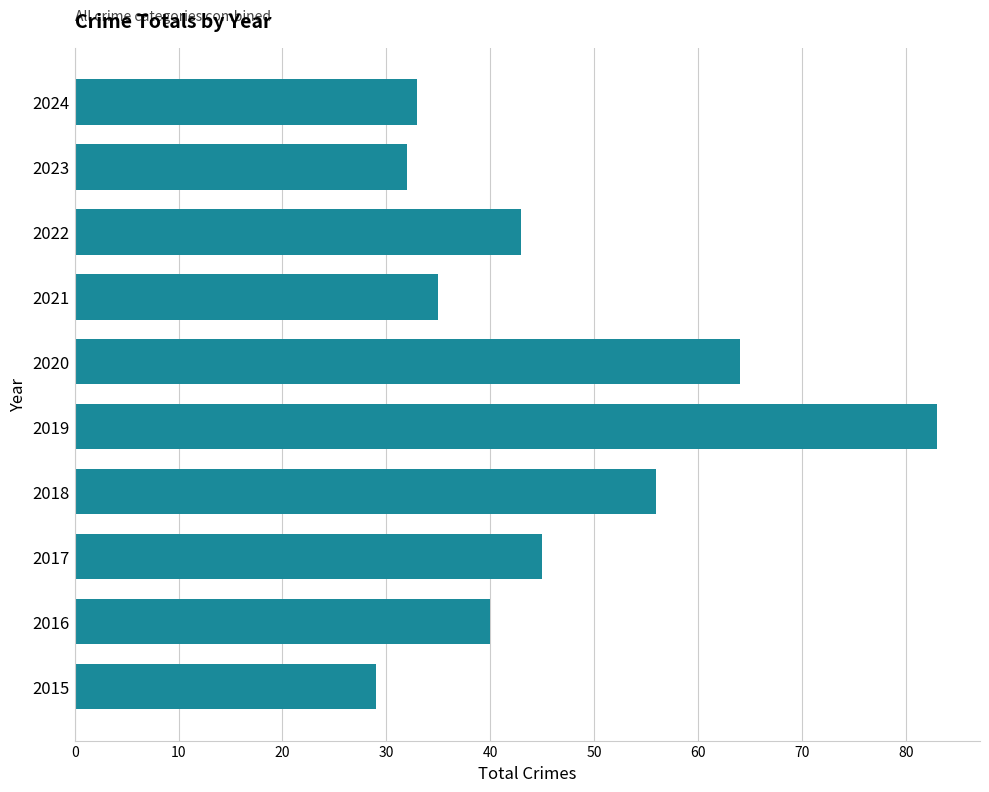

True or false: the data shows 119 at 2019.

False